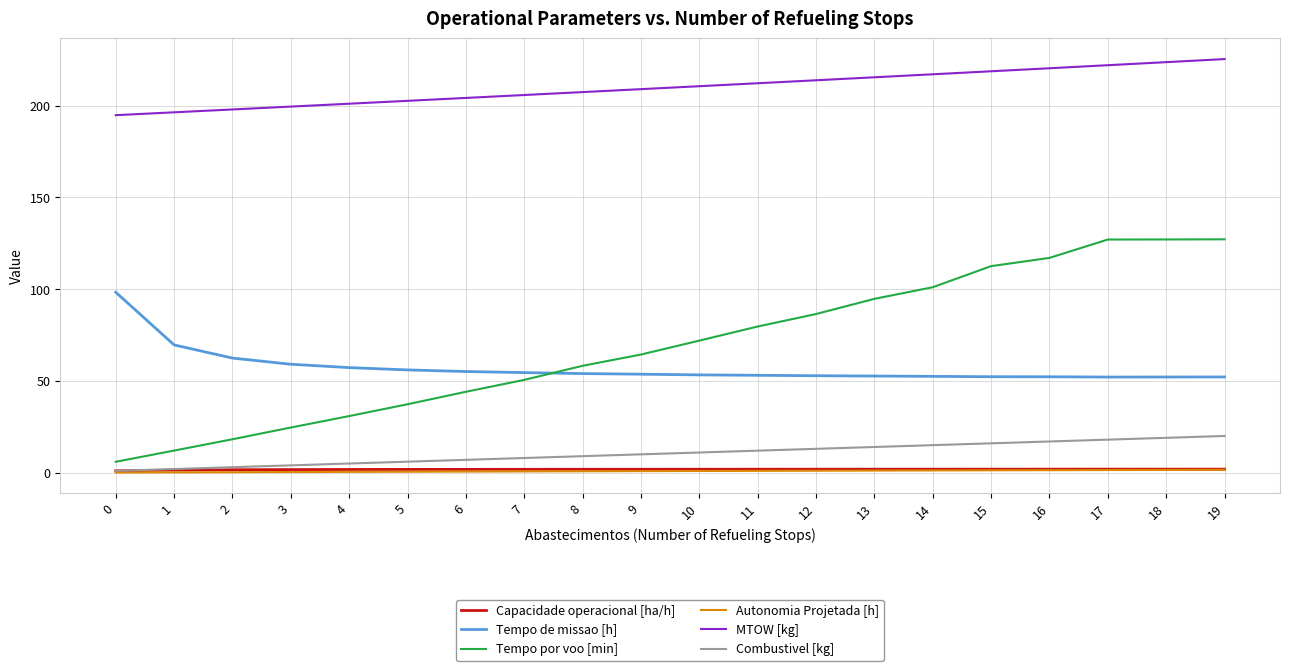

The value of Tempo por voo [min] at 19 is 127.1. True or false?

True